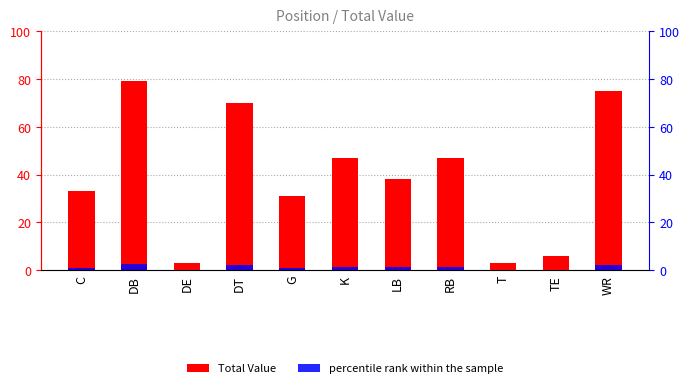

What is the smallest value displayed?

0.1